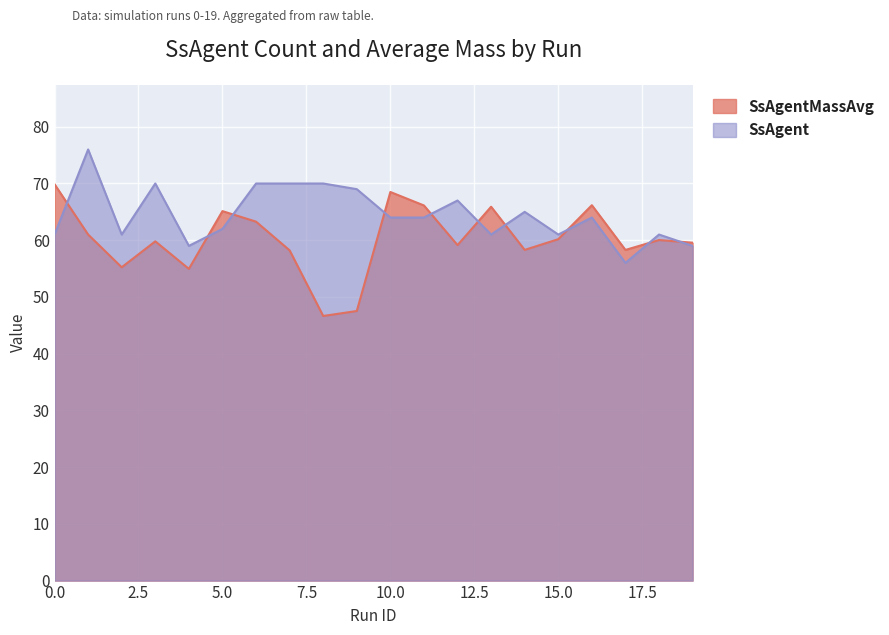

How many values in the SsAgentMassAvg series exceed 60?

10